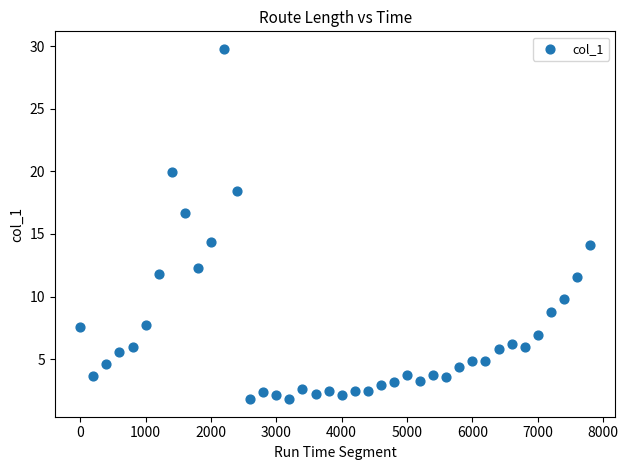

What is the range of Y values (max minus min)?

28.0